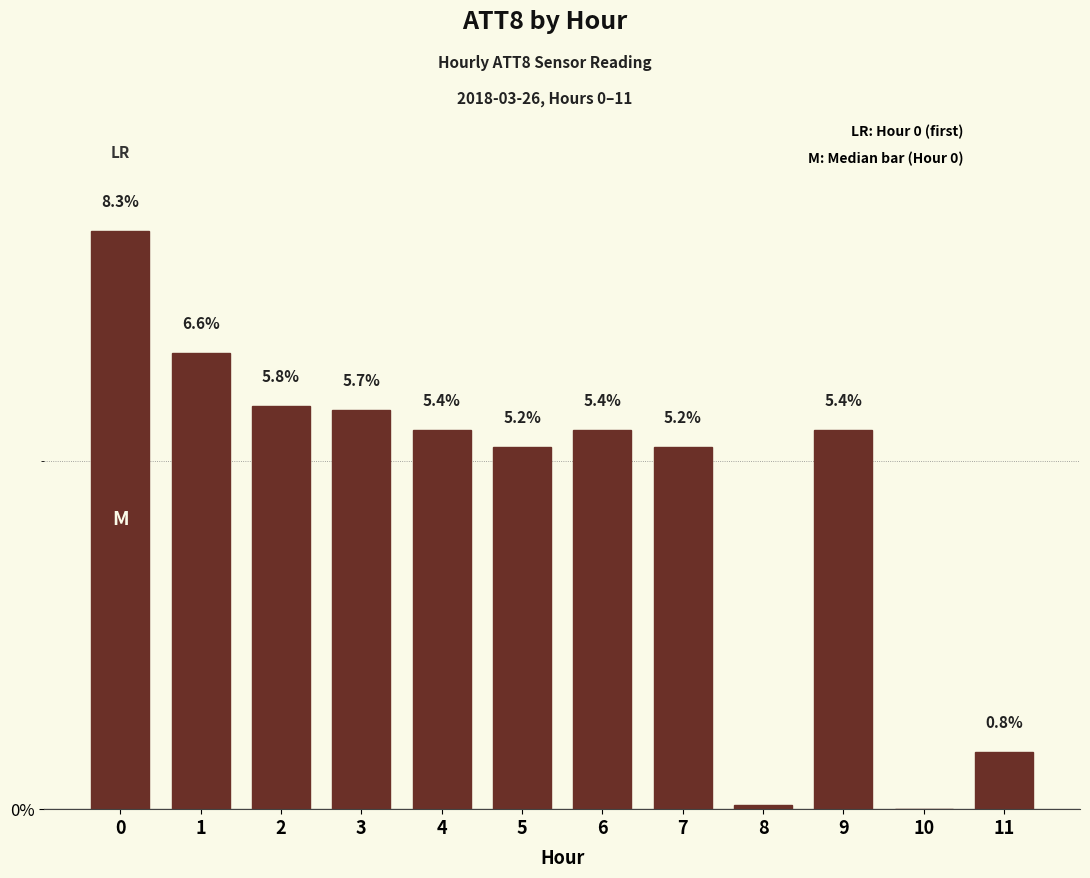

Reading right to left, what are all the values shown in this chart?

11=0.8	10=0.0	9=5.4	8=0.1	7=5.2	6=5.4	5=5.2	4=5.4	3=5.7	2=5.8	1=6.6	0=8.3